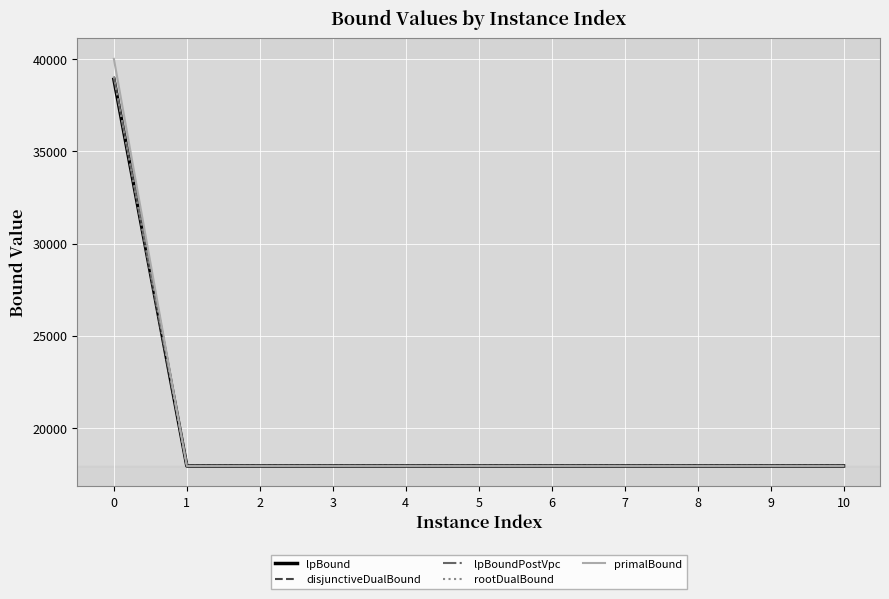

Which series has the widest spread of values?

primalBound